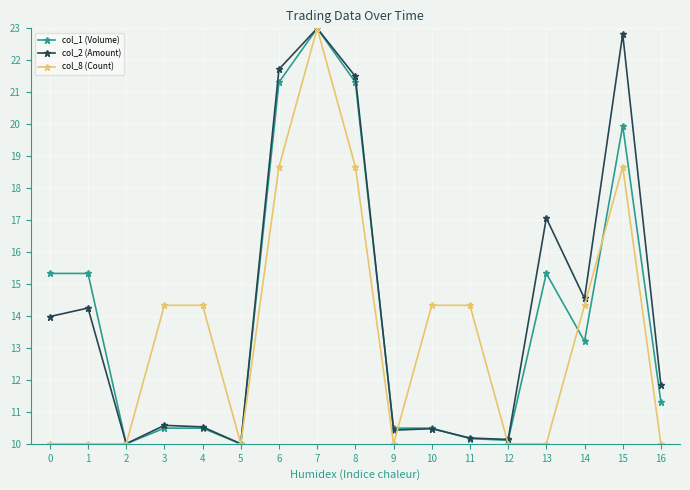

How many data points does each series have?

17